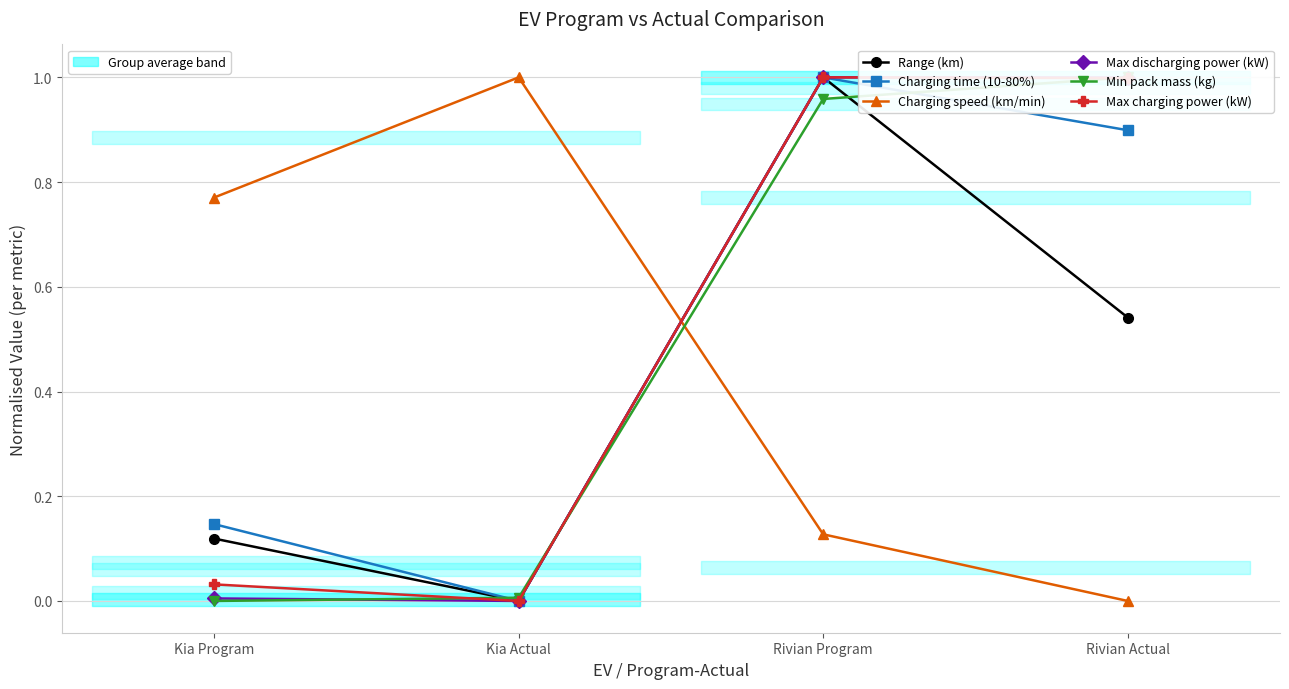

After their last crossing, which series has the higher values: Min pack mass (kg) or Charging speed (km/min)?

Min pack mass (kg)